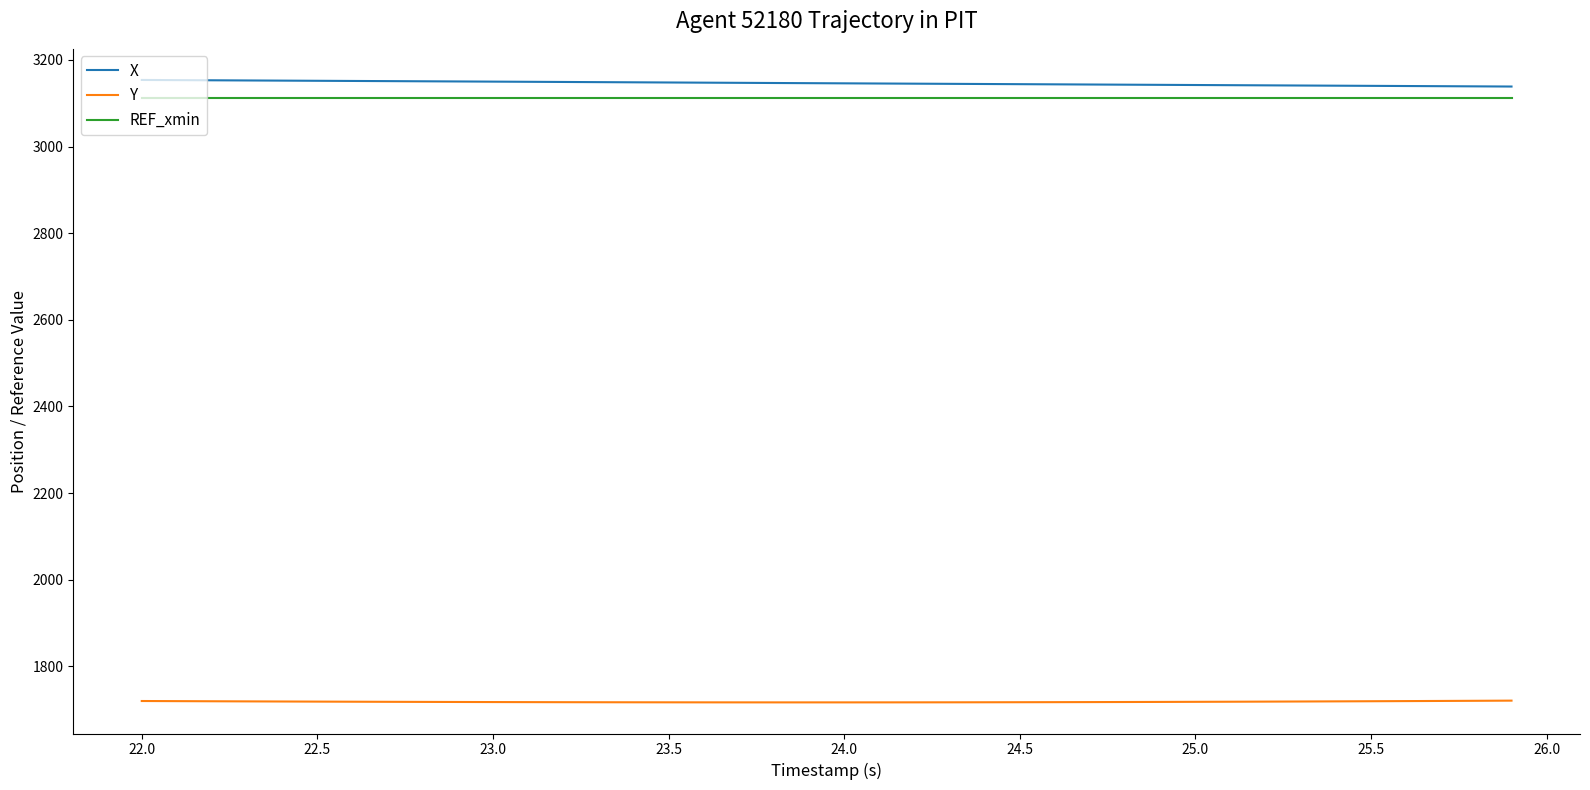

What is the difference between the maximum and minimum values in the X series?

15.2